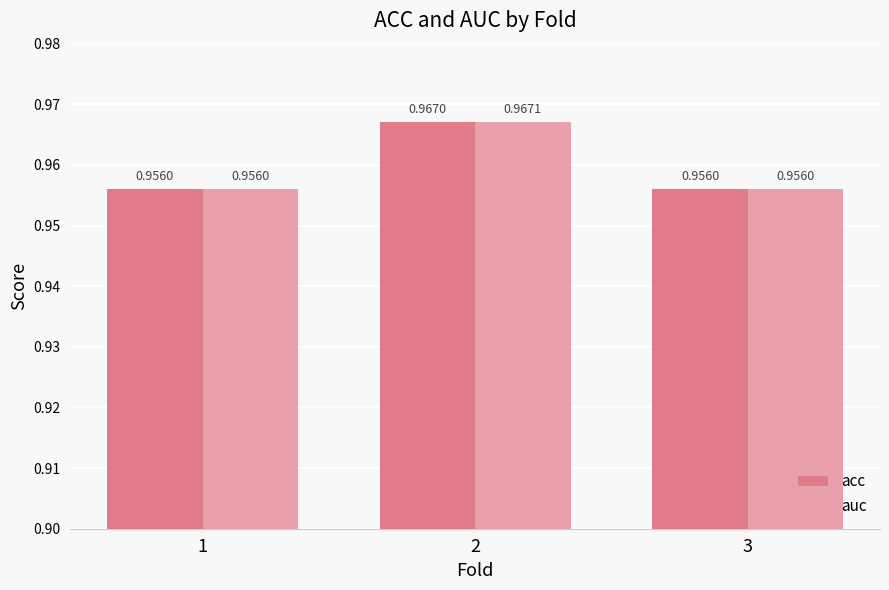

What is the sum of the acc values at 1 and 2?

1.9